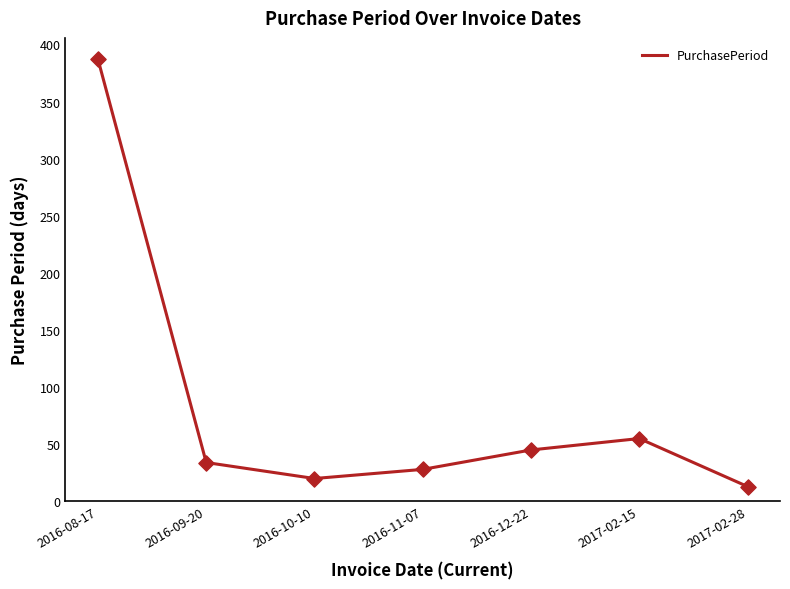

Which has a higher value, 2016-08-17 or 2016-11-07?

2016-08-17